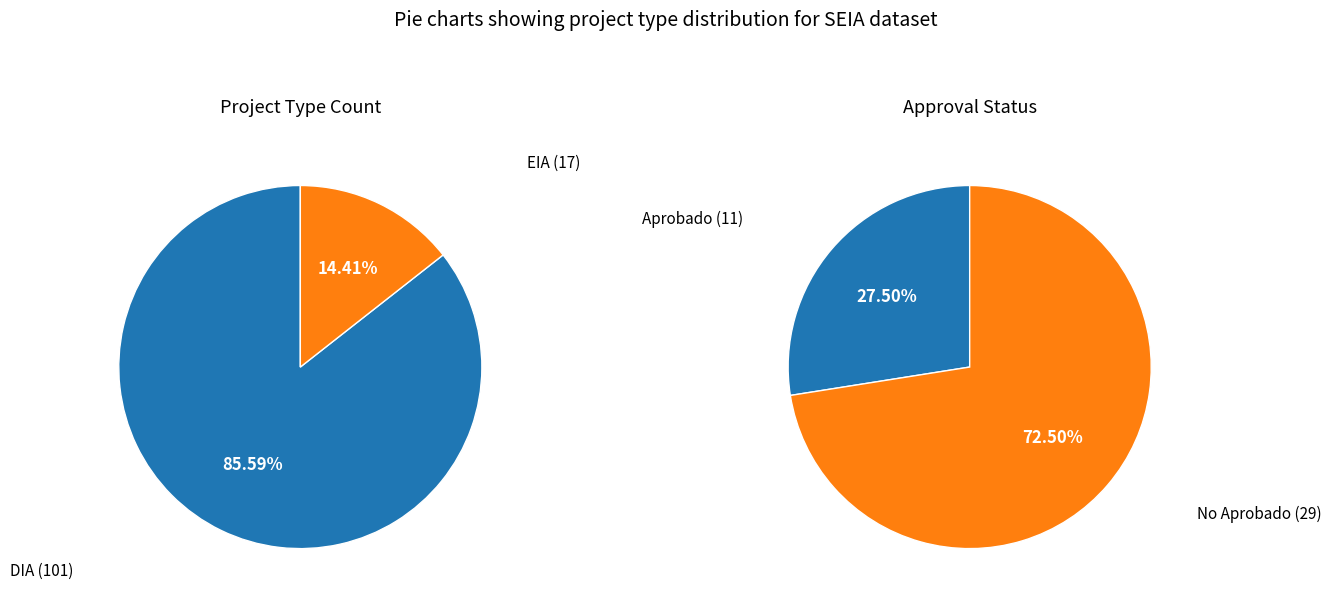

To the nearest percent, what percentage of the pie is EIA?

14%